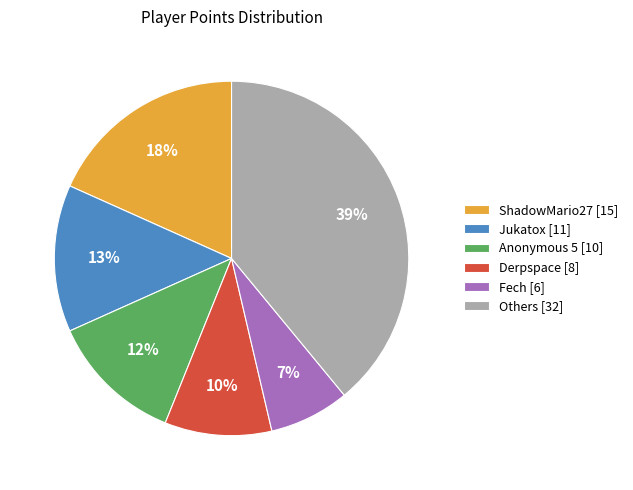

True or false: Others [32] accounts for 52% of the total.

False